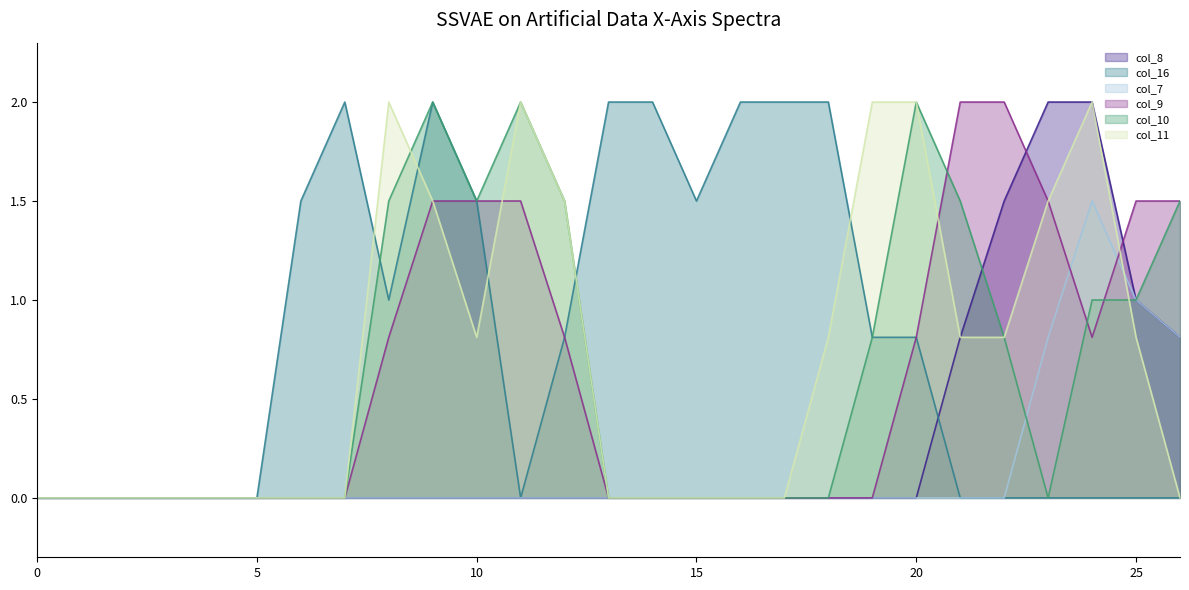

Reading left to right, transcribe all the data shown in this chart.

col_8: 0.0	0.0	0.0	0.0	0.0	0.0	0.0	0.0	0.0	0.0	0.0	0.0	0.0	0.0	0.0	0.0	0.0	0.0	0.0	0.0	0.0	0.8	1.5	2.0	2.0	1.0	0.8
col_16: 0.0	0.0	0.0	0.0	0.0	0.0	1.5	2.0	1.0	2.0	1.5	0.0	0.8	2.0	2.0	1.5	2.0	2.0	2.0	0.8	0.8	0.0	0.0	0.0	0.0	0.0	0.0
col_7: 0.0	0.0	0.0	0.0	0.0	0.0	0.0	0.0	0.0	0.0	0.0	0.0	0.0	0.0	0.0	0.0	0.0	0.0	0.0	0.0	0.0	0.0	0.0	0.8	1.5	1.0	0.8
col_9: 0.0	0.0	0.0	0.0	0.0	0.0	0.0	0.0	0.8	1.5	1.5	1.5	0.8	0.0	0.0	0.0	0.0	0.0	0.0	0.0	0.8	2.0	2.0	1.5	0.8	1.5	1.5
col_10: 0.0	0.0	0.0	0.0	0.0	0.0	0.0	0.0	1.5	2.0	1.5	2.0	1.5	0.0	0.0	0.0	0.0	0.0	0.0	0.8	2.0	1.5	0.8	0.0	1.0	1.0	1.5
col_11: 0.0	0.0	0.0	0.0	0.0	0.0	0.0	0.0	2.0	1.5	0.8	2.0	1.5	0.0	0.0	0.0	0.0	0.0	0.8	2.0	2.0	0.8	0.8	1.5	2.0	0.8	0.0